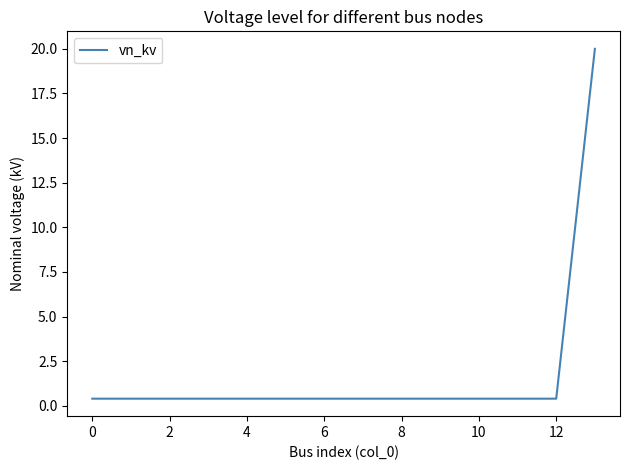

How many series are shown in this chart?

1